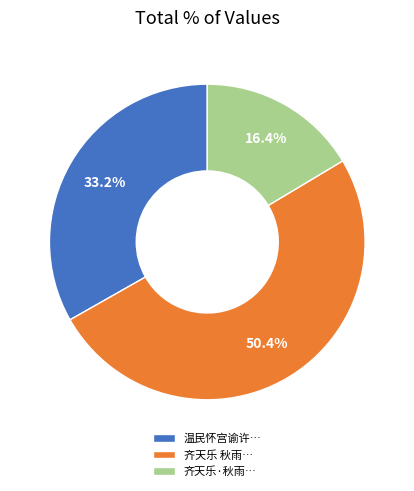

Do 齐天乐 秋雨… and 温民怀宫谕许… together represent more than half of the pie?

Yes